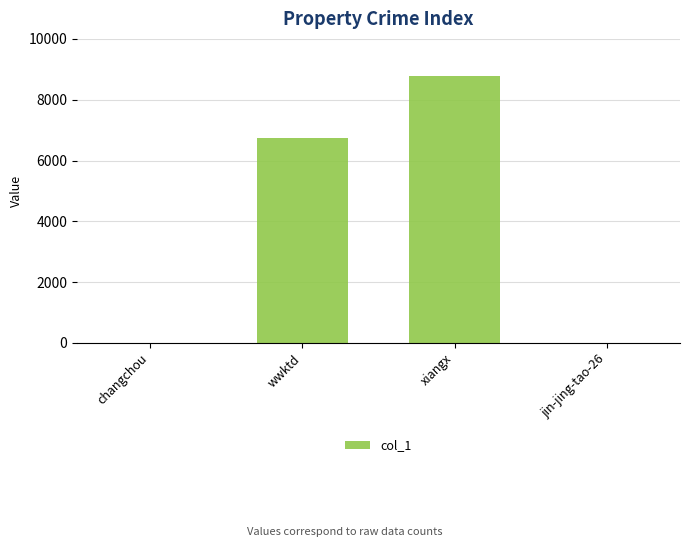

The value at xiangx is 12133. True or false?

False